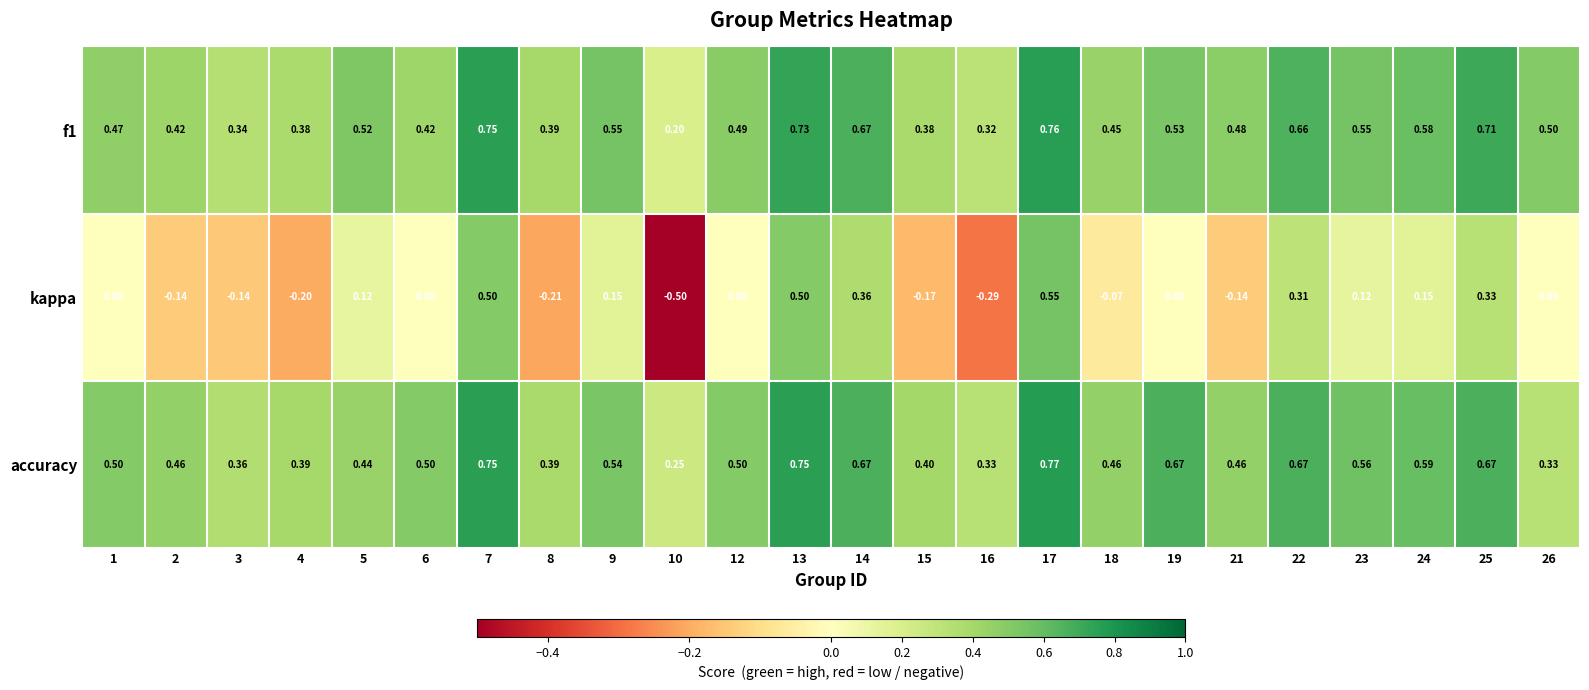

Which series has the widest spread of values?

kappa